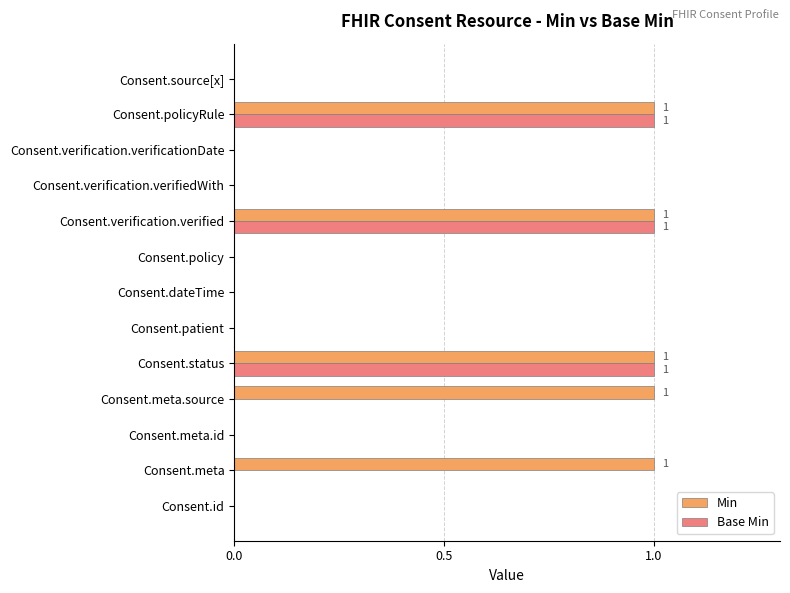

The value of Base Min at Consent.meta.id is 0. True or false?

True